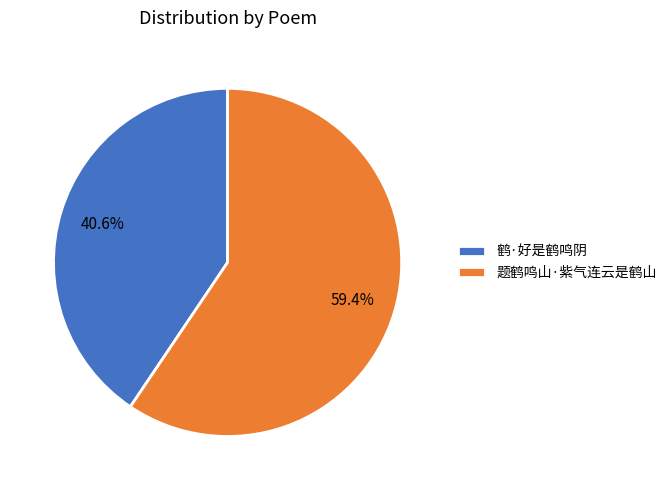

Is it true that 鹤·好是鹤鸣阴 is 48% of the pie?

False